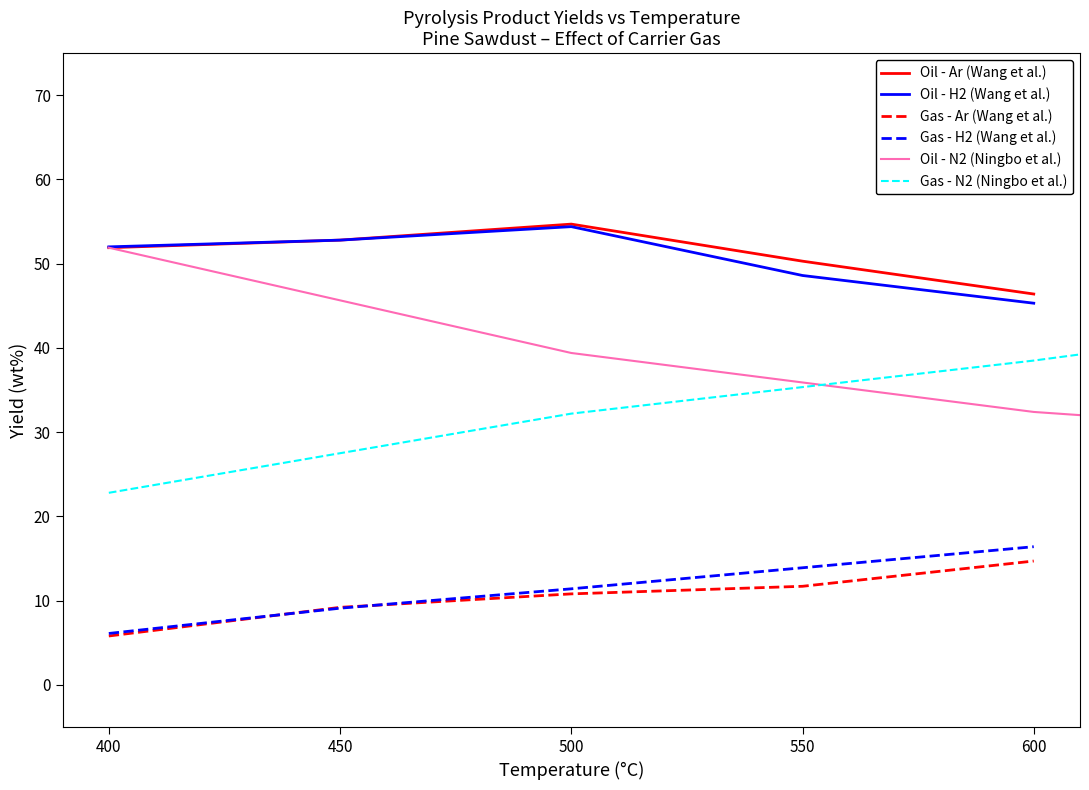

True or false: Oil - H2 (Wang et al.) has more than 1 points higher than both neighbors.

False